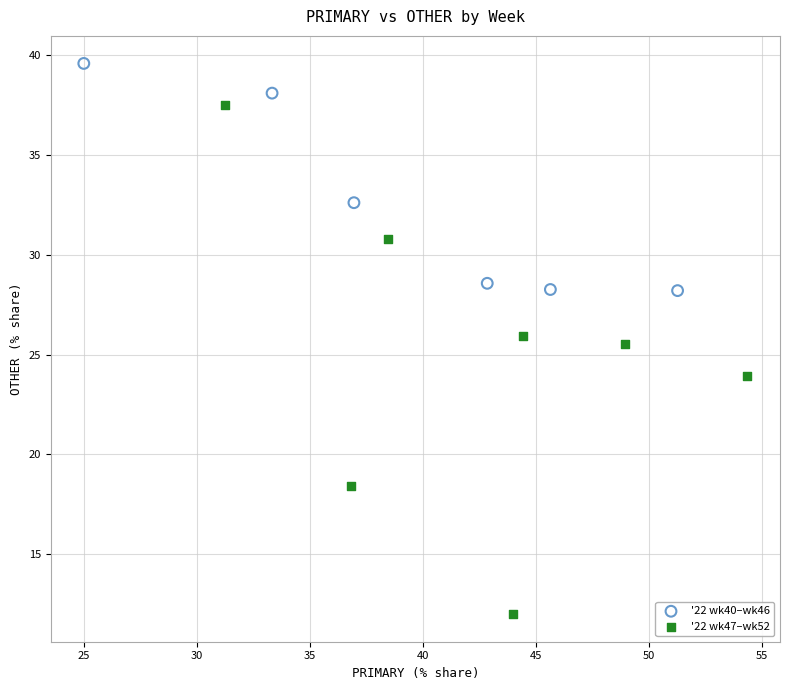

Which series reaches the maximum Y coordinate?

'22 wk40–wk46